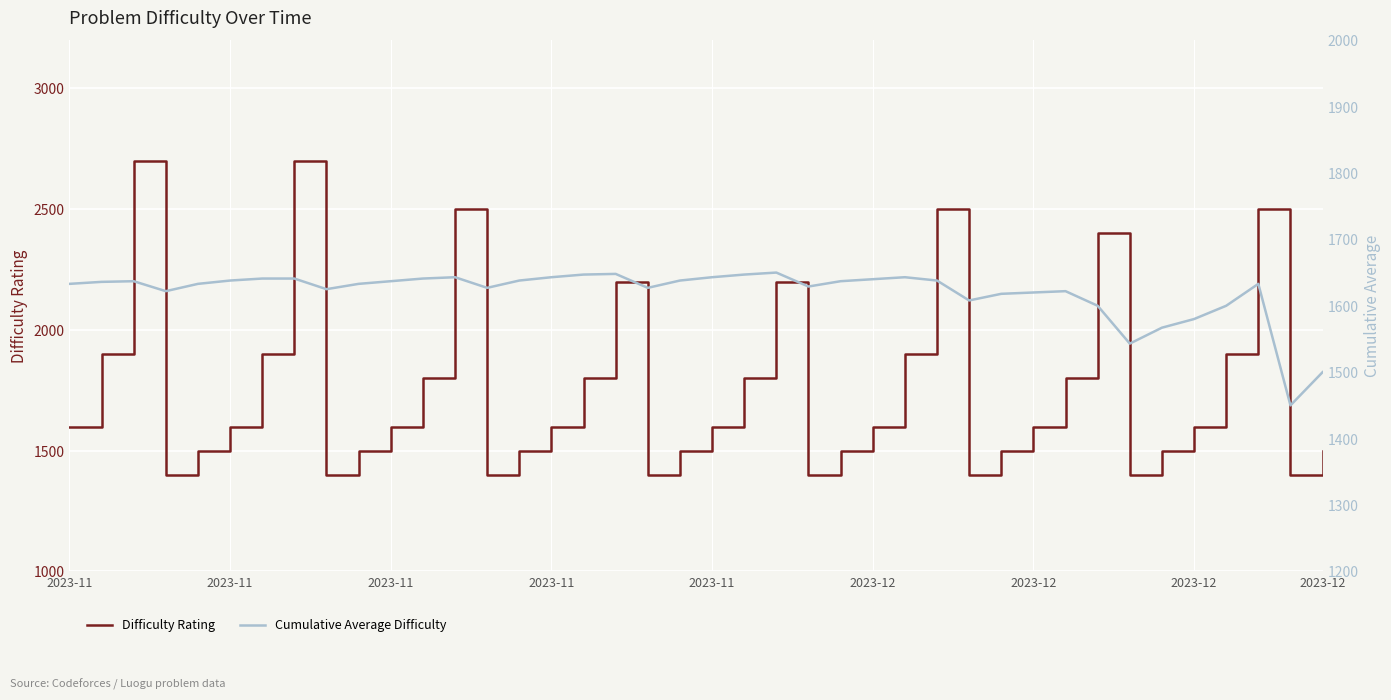

Between which two adjacent categories do Difficulty Rating and Cumulative Average Difficulty first intersect?

2023-11 and 2023-11